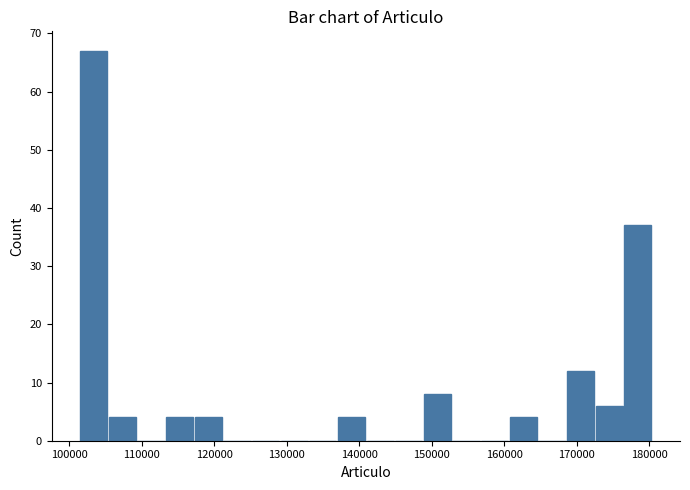

Read against the x-axis, roughly where is the centre of the tallest bar?

103000